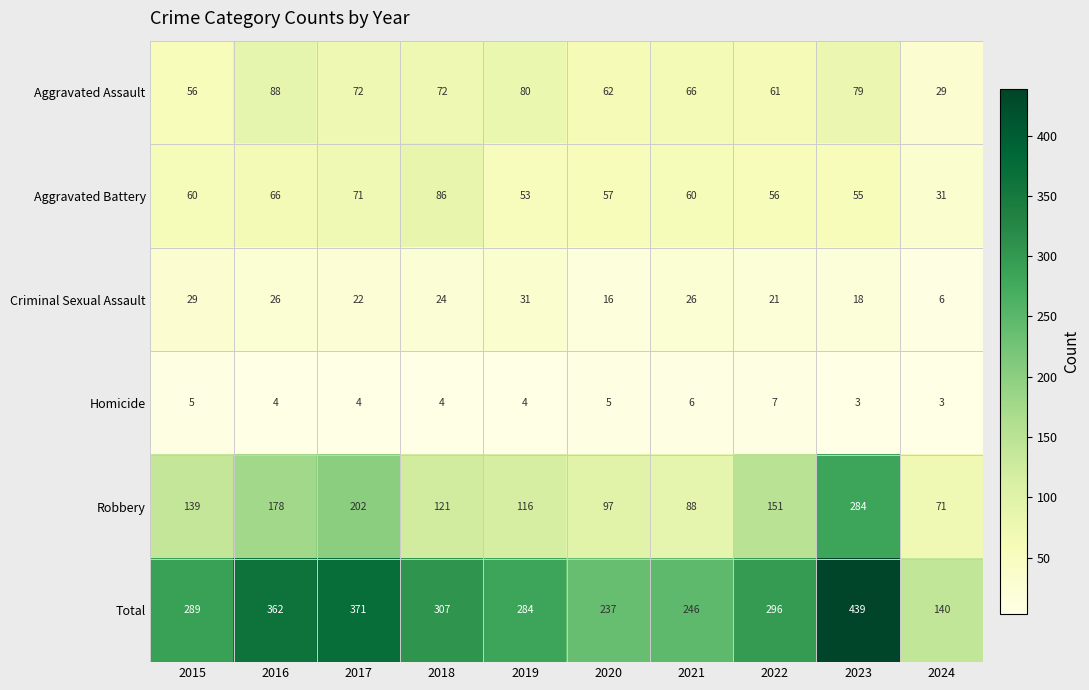

The value of Homicide at 2023 is 5. True or false?

False